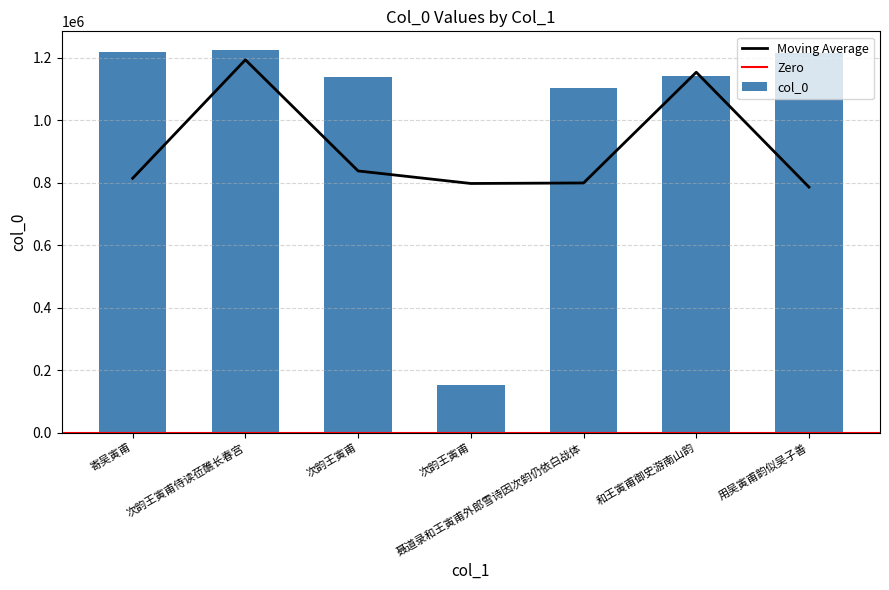

Rank the categories by value from lowest to highest.

次韵王寅甫, 聂道录和王寅甫外郎雪诗因次韵仍依白战体, 次韵王寅甫, 和王寅甫御史游南山韵, 用吴寅甫韵似吴子善, 寄吴寅甫, 次韵王寅甫侍读莅醮长春宫